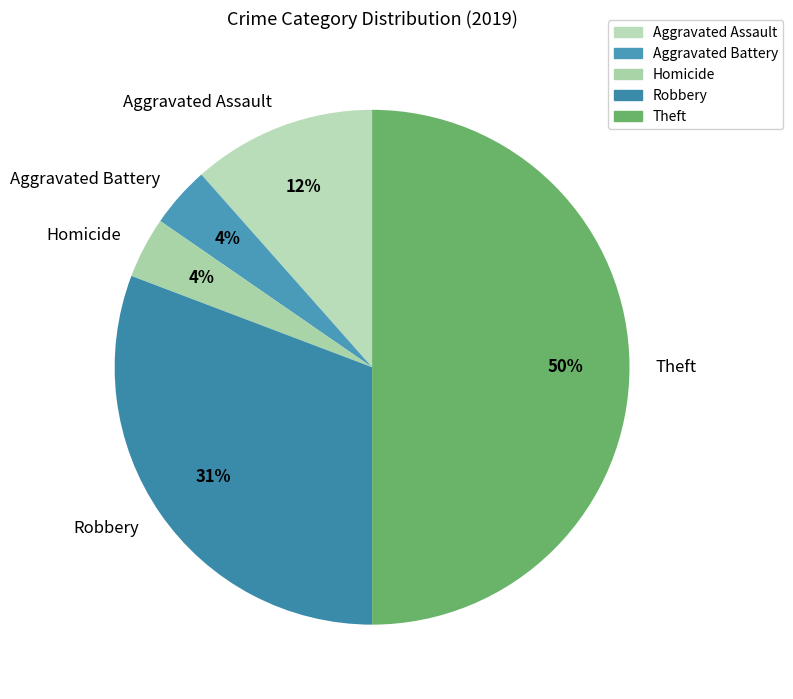

Which category has the biggest portion of the pie?

Theft